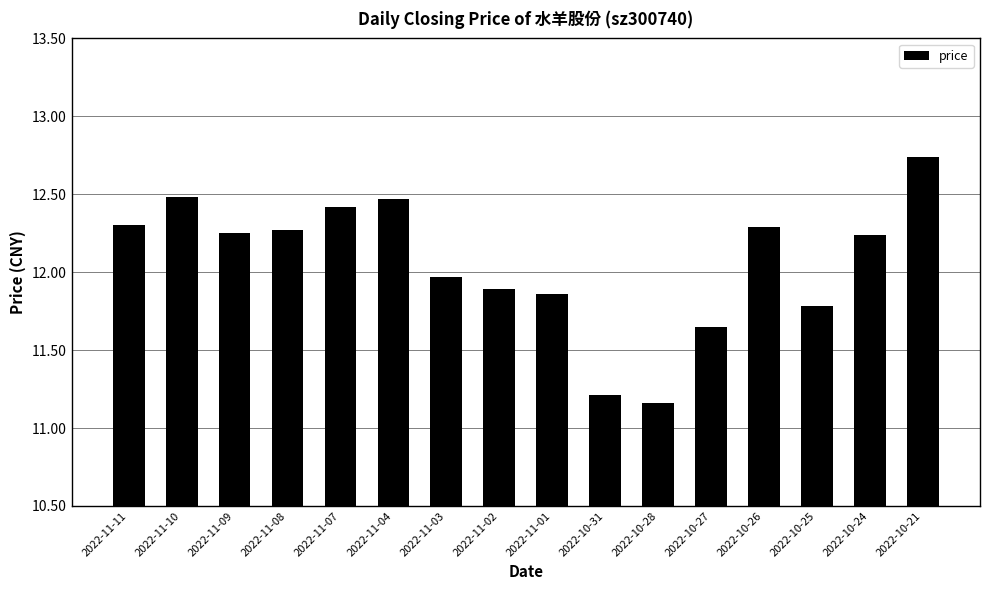

At which category does the chart reach its peak across all series?

2022-10-21